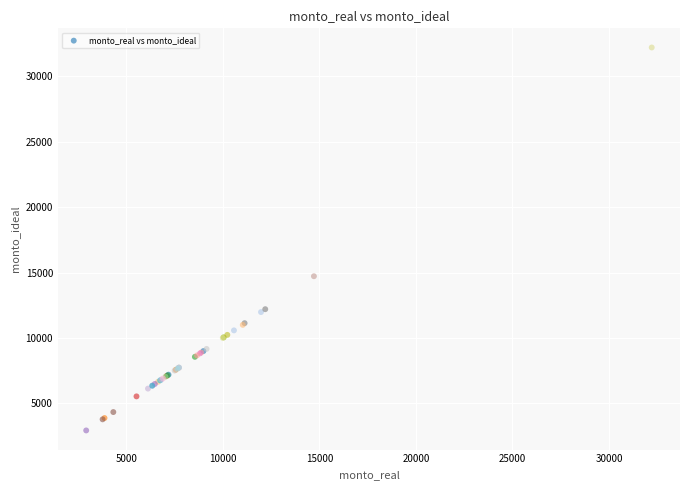

What Y value in the scatter plot is closest to 17565?

14715